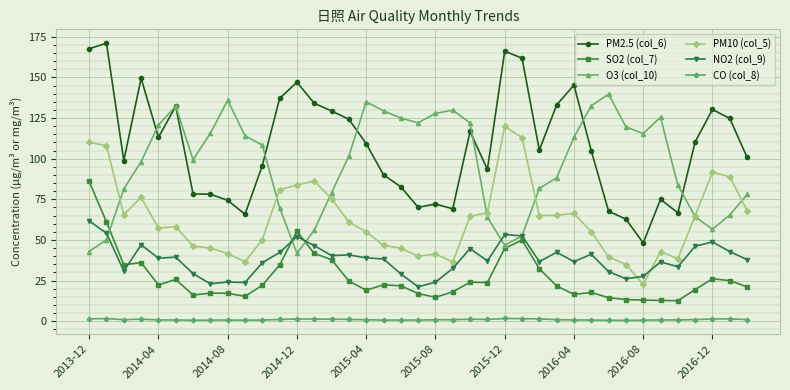

What is the maximum value shown in the chart?

171.1